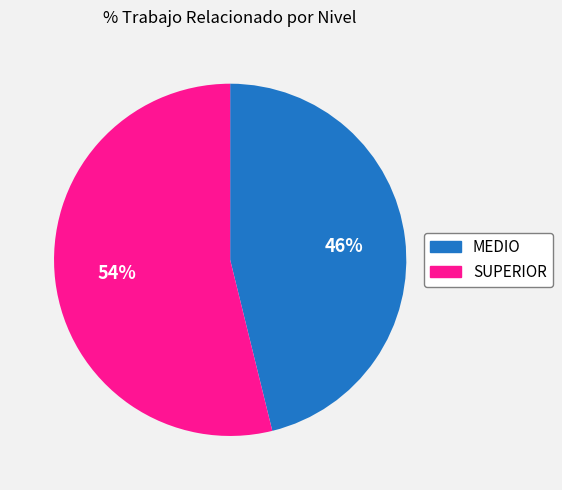

Combined, do SUPERIOR and MEDIO account for over 50%?

Yes